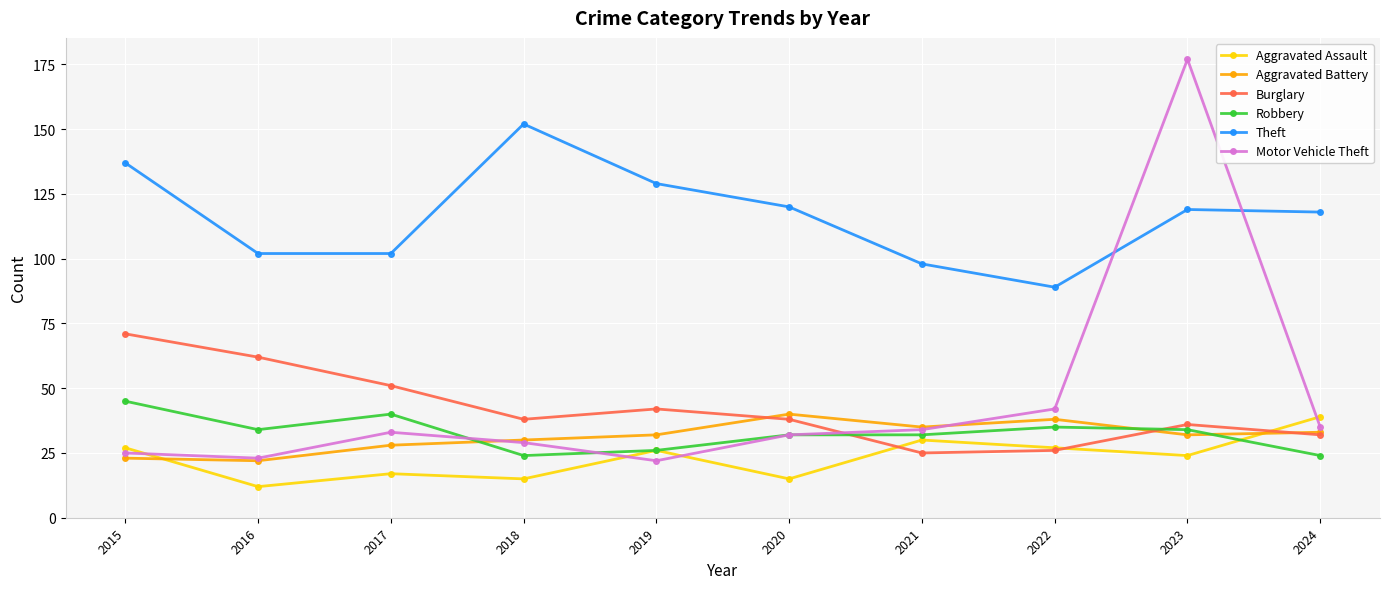

What is the difference between the second highest and minimum values in the Burglary series?

37